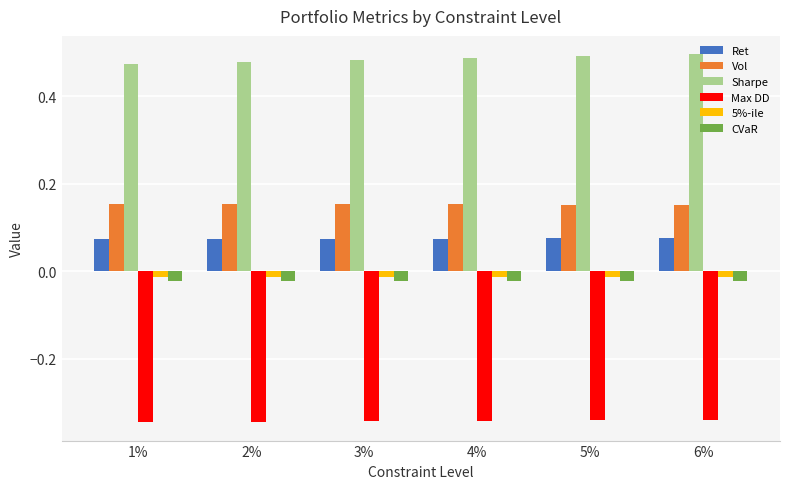

What position from the right is 1%?

6